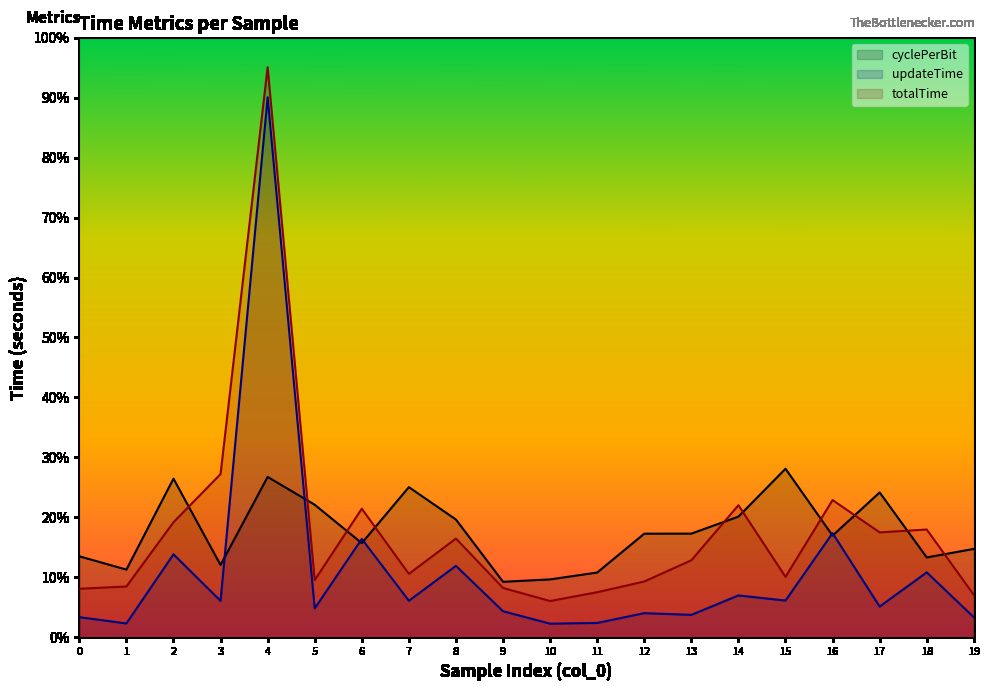

What are all the series names shown in the legend?

cyclePerBit, updateTime, totalTime